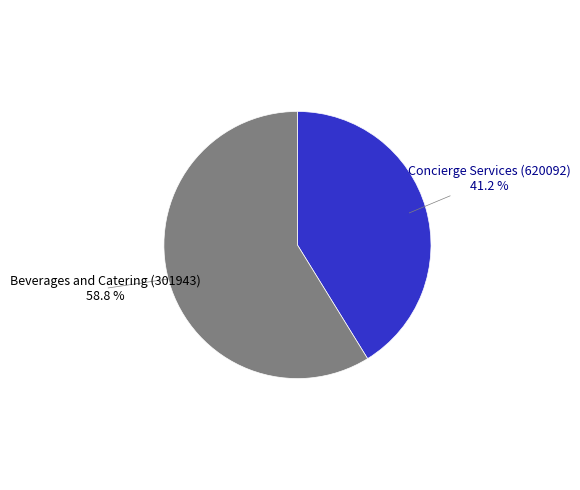

To the nearest percent, what is the average slice percentage?

50%